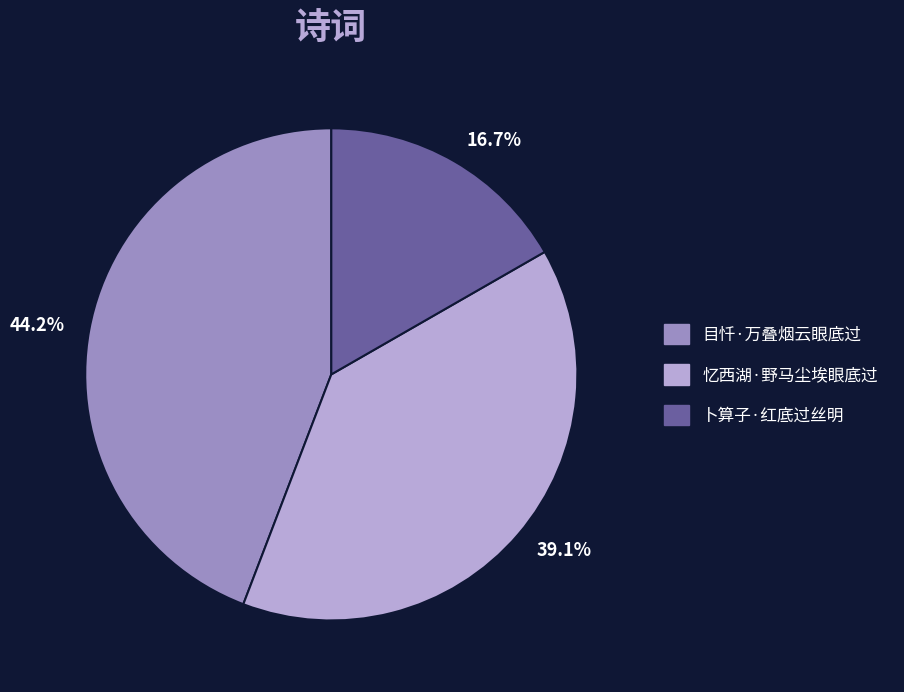

Between 目忏·万叠烟云眼底过 and 忆西湖·野马尘埃眼底过, which is larger?

目忏·万叠烟云眼底过